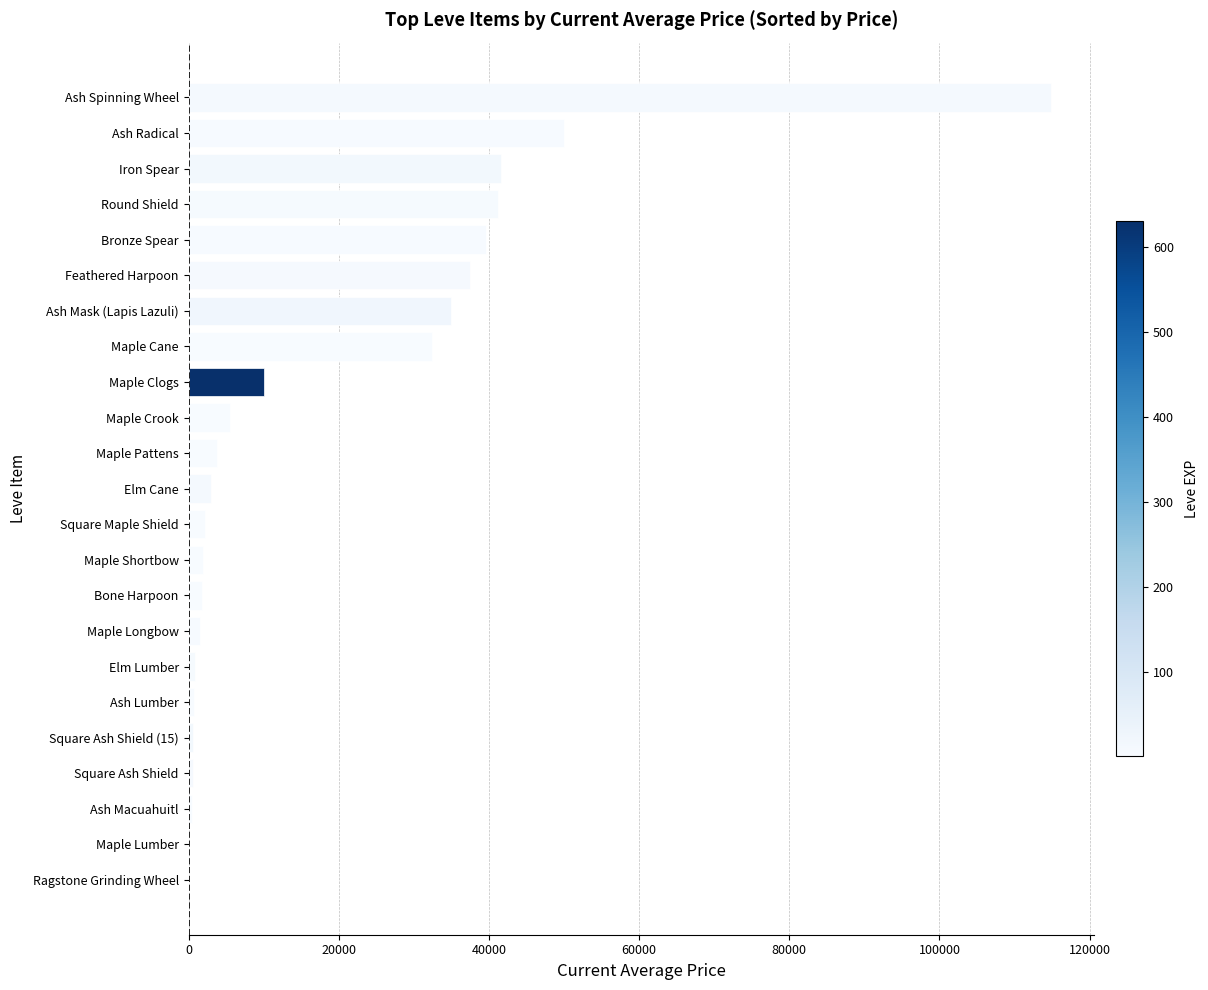

What is the change in value from Elm Cane to Ash Mask (Lapis Lazuli)?

+31949